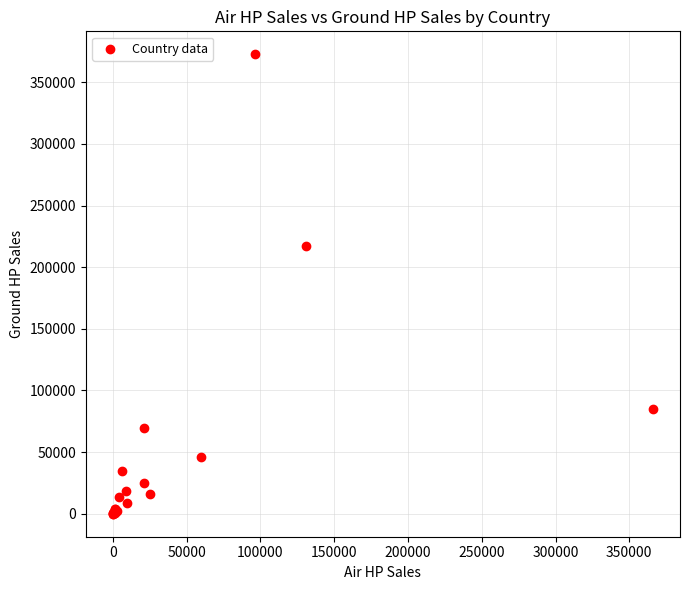

What Y value in the scatter plot is closest to 186342?

216821.0